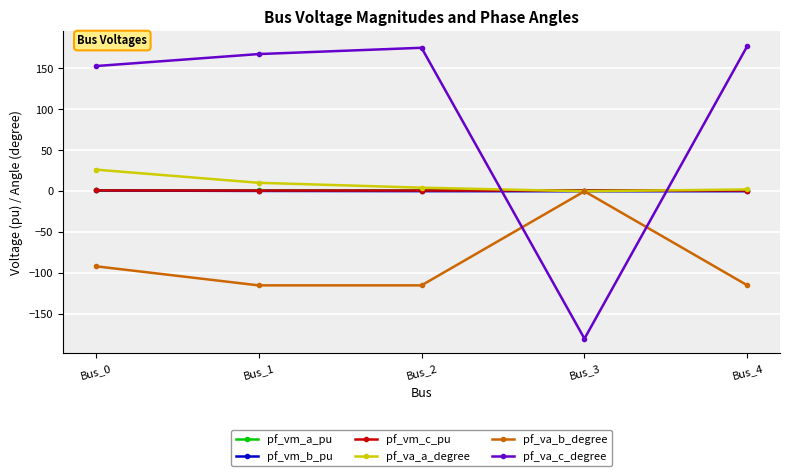

Which series has the widest spread of values?

pf_va_c_degree